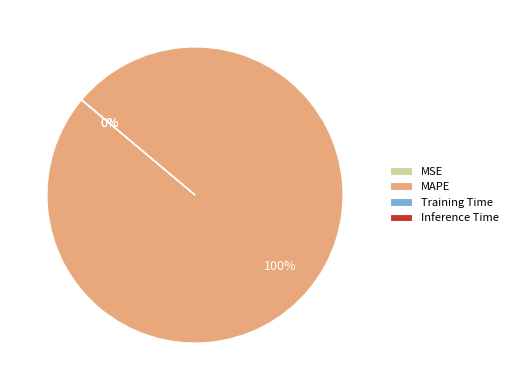

What is the largest slice in the pie chart?

MAPE